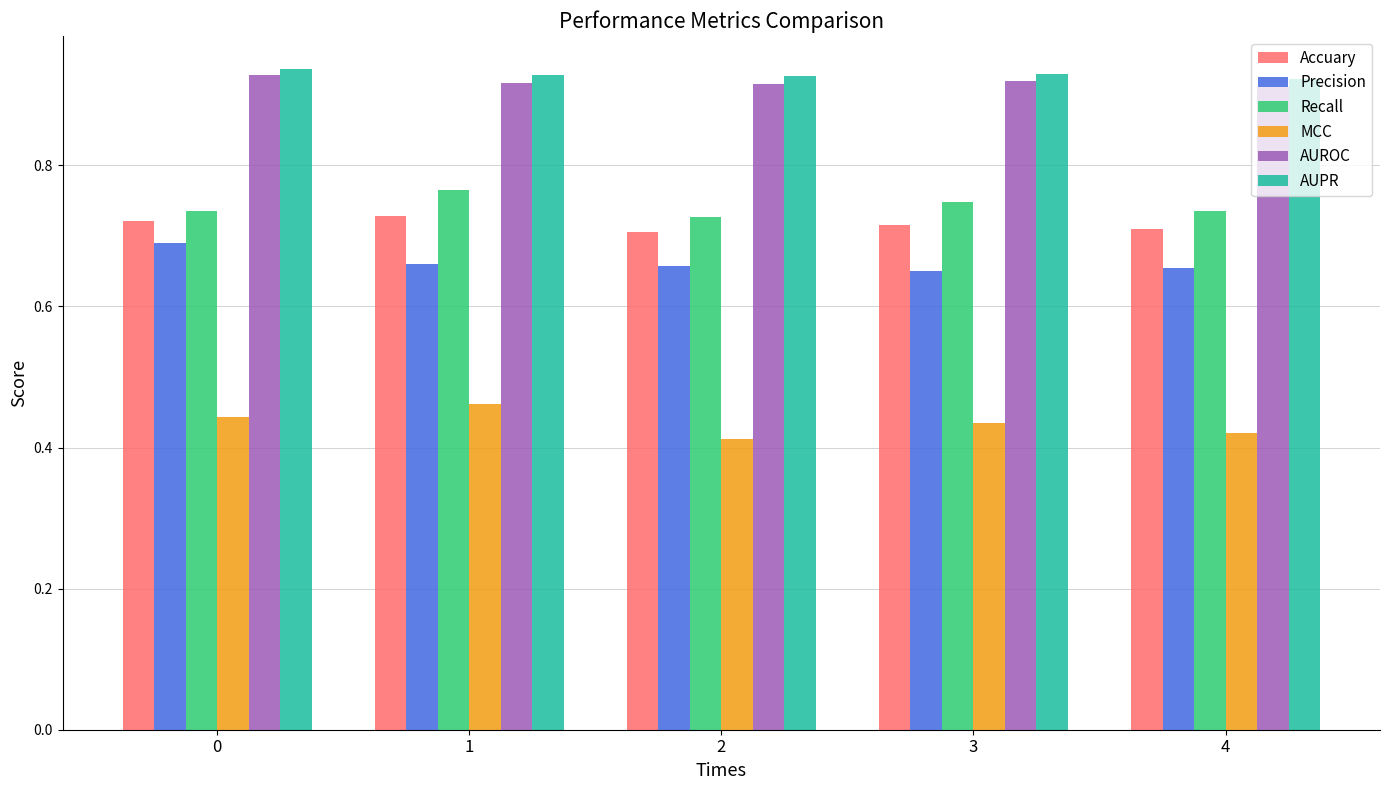

True or false: Accuary has a value of 1.0 at 3.

False